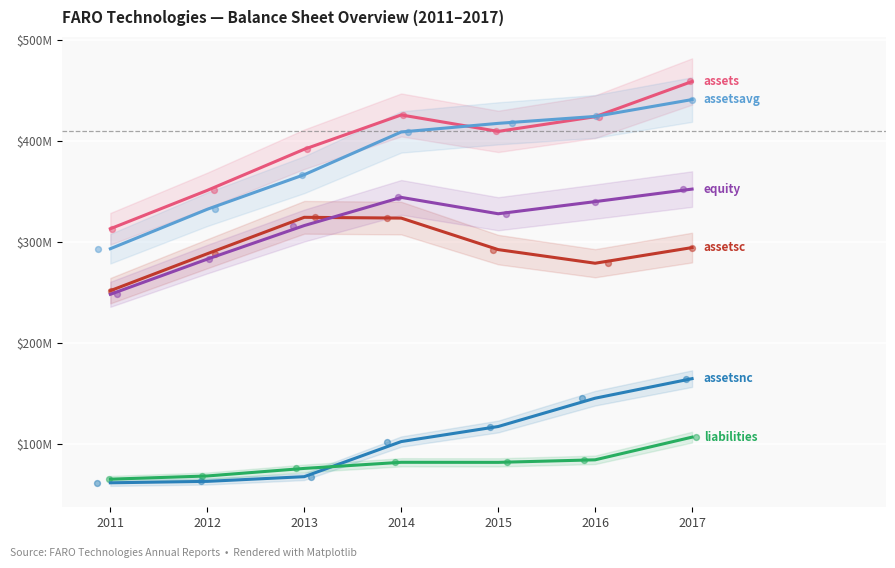

At which category is the sum across all series the highest?

2017